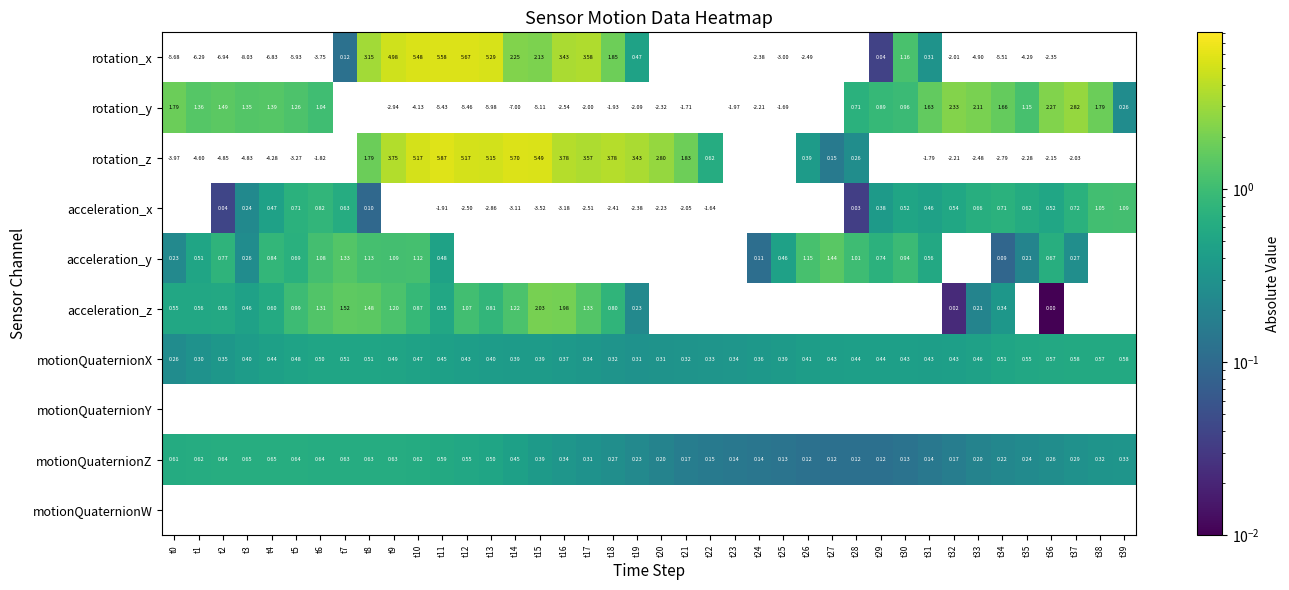

List the series in order of their peak value, lowest first.

motionQuaternionW, motionQuaternionY, motionQuaternionX, motionQuaternionZ, acceleration_x, acceleration_y, acceleration_z, rotation_y, rotation_x, rotation_z